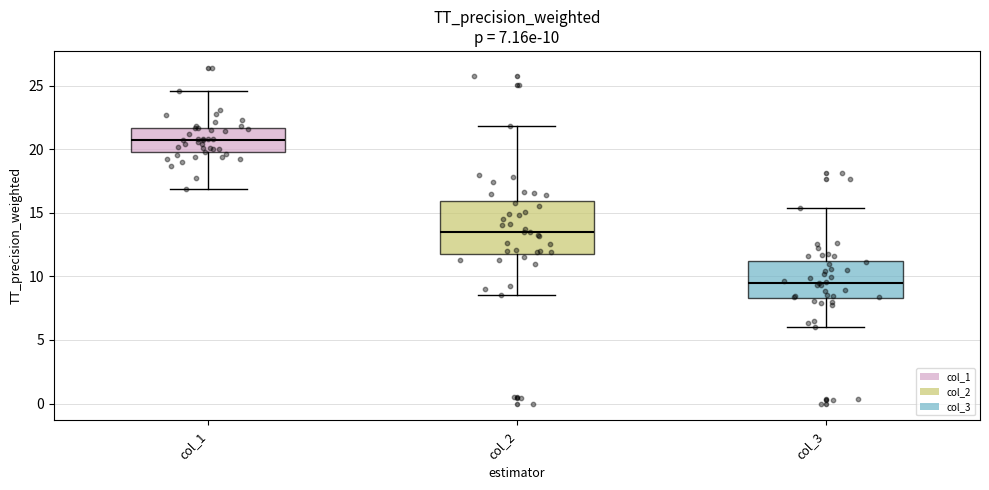

Comparing the boxes themselves (not the whiskers), which one is the tallest?

col_2